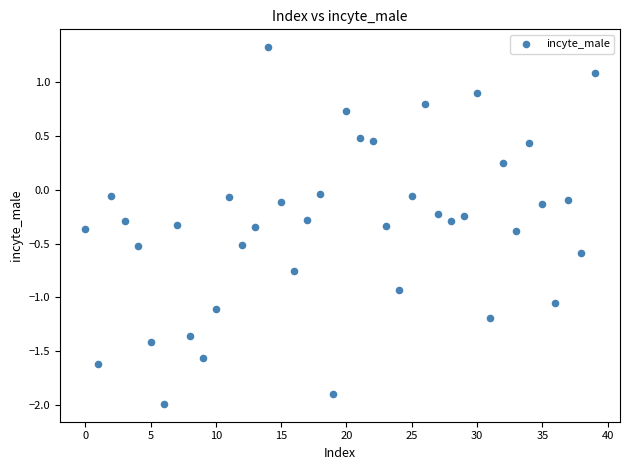

What is the range of Y values (max minus min)?

3.3